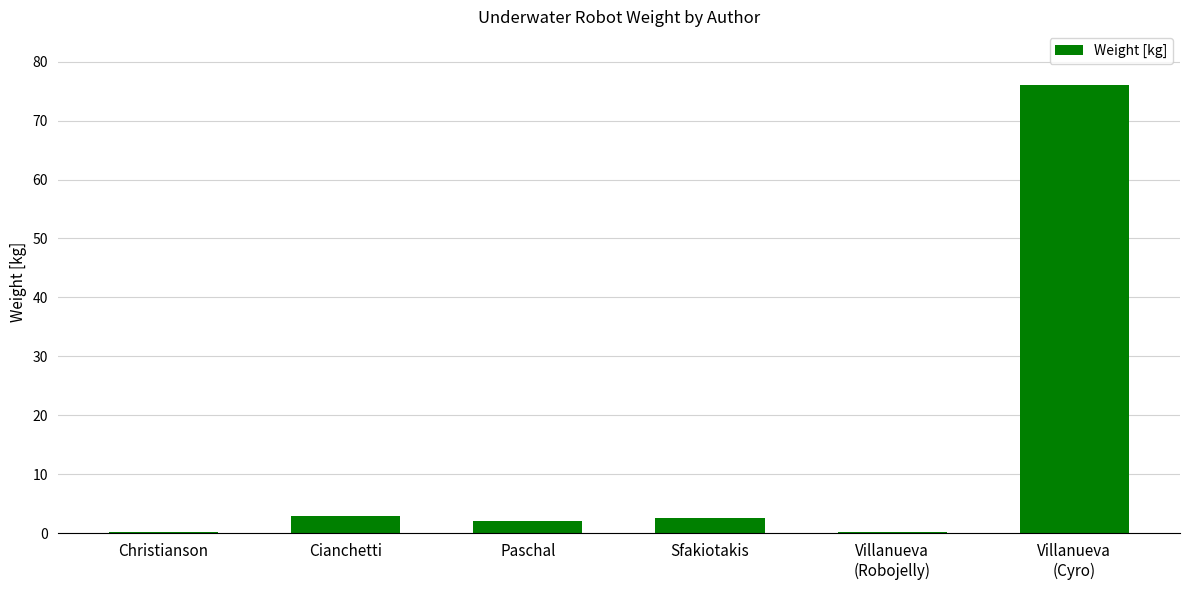

Read the value at Paschal.

2.1